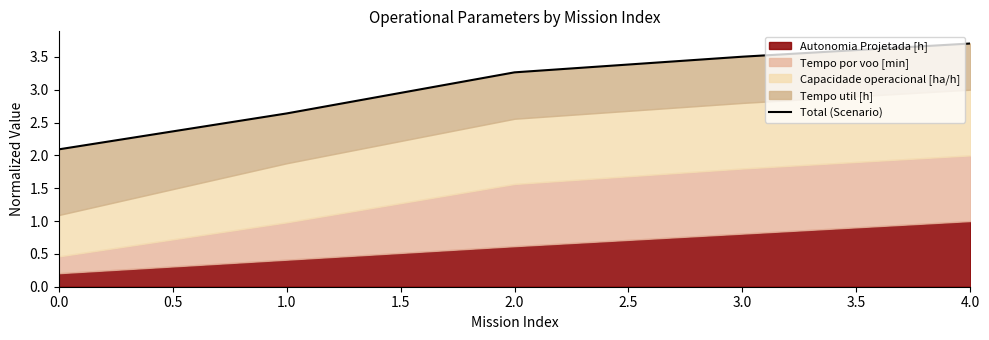

What is the difference between the second highest and minimum values?

1.4